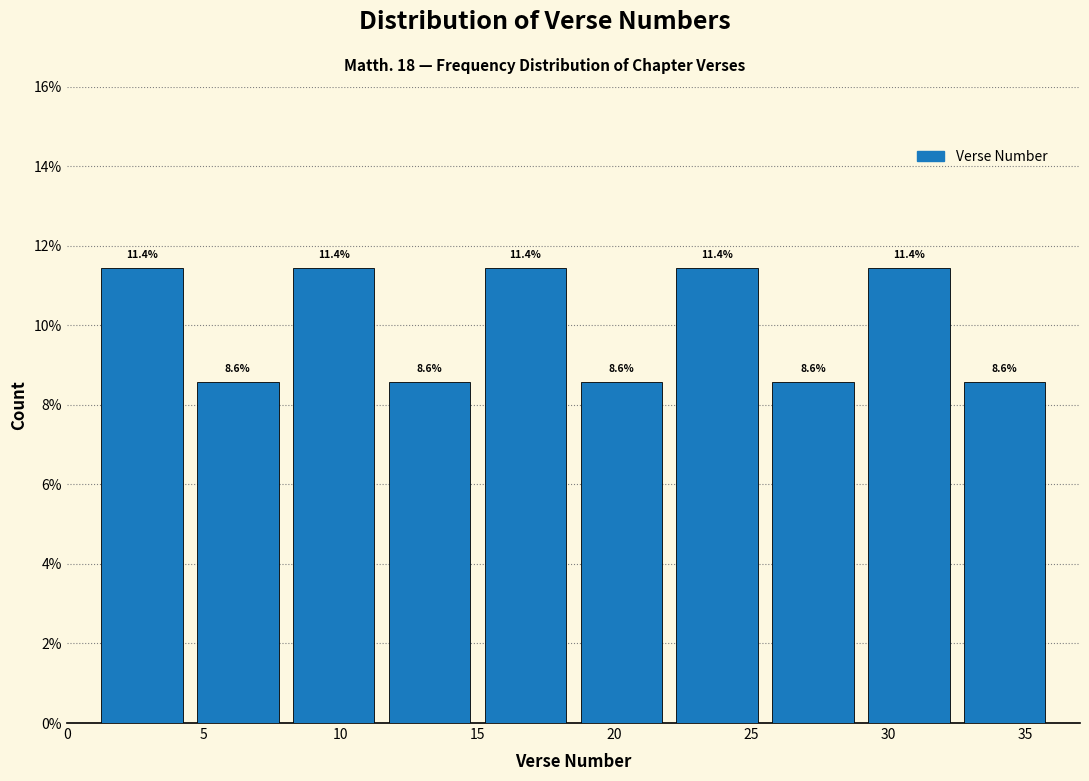

Reading left to right, list every bar in this chart as the range it spans on the x-axis followed by its height.

1.0 to 4.5: 11.4
4.5 to 8.0: 8.6
8.0 to 11.5: 11.4
11.5 to 15.0: 8.6
15.0 to 18.5: 11.4
18.5 to 22.0: 8.6
22.0 to 25.5: 11.4
25.5 to 29.0: 8.6
29.0 to 32.5: 11.4
32.5 to 36.0: 8.6